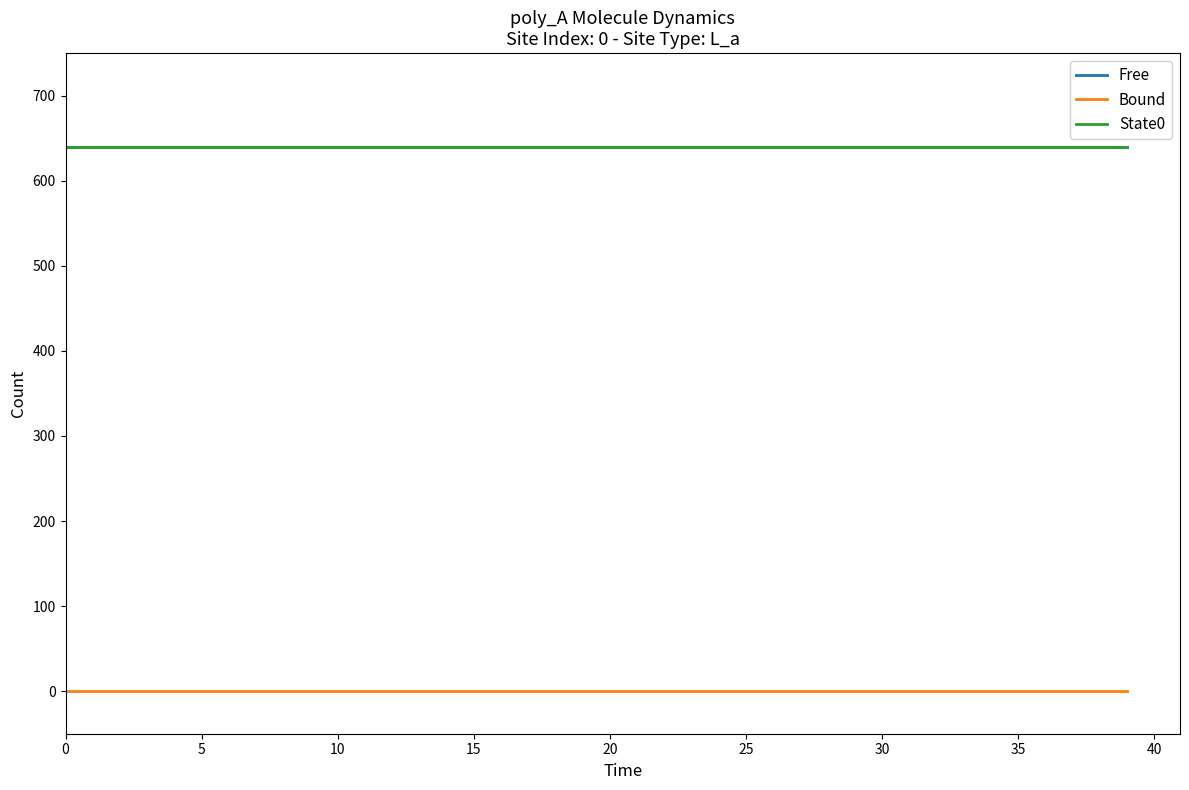

What is the value of the State0 point at the 7th from the left?

640